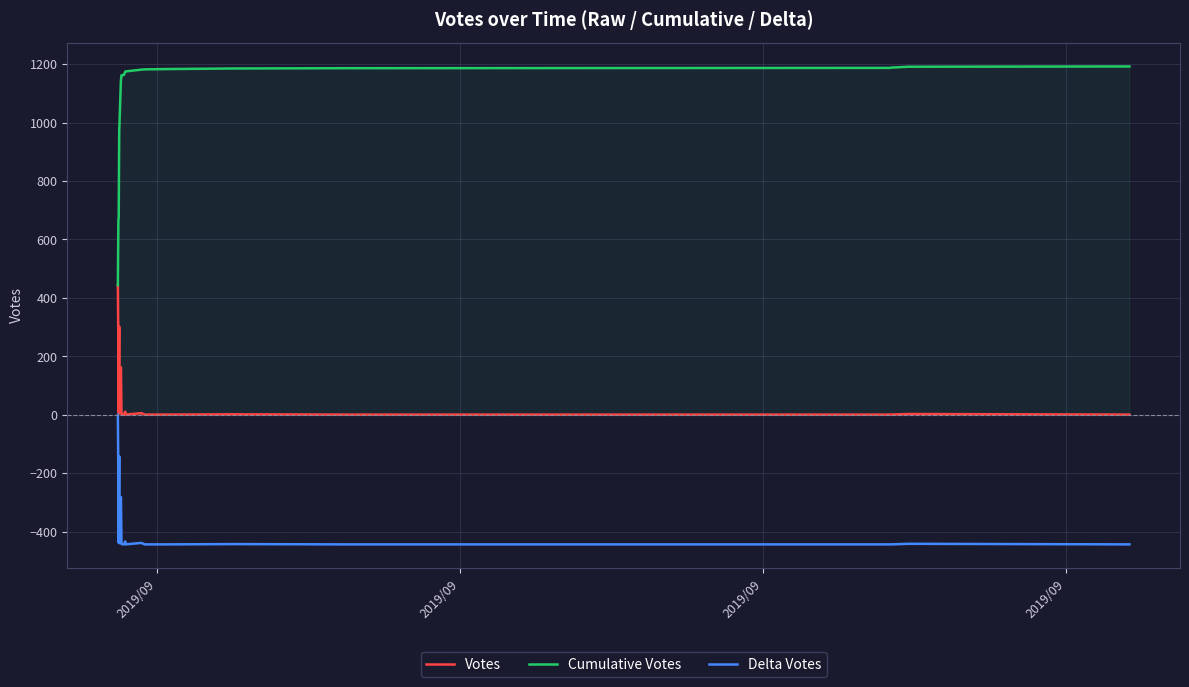

How many values in the Delta Votes series are below -441?

10